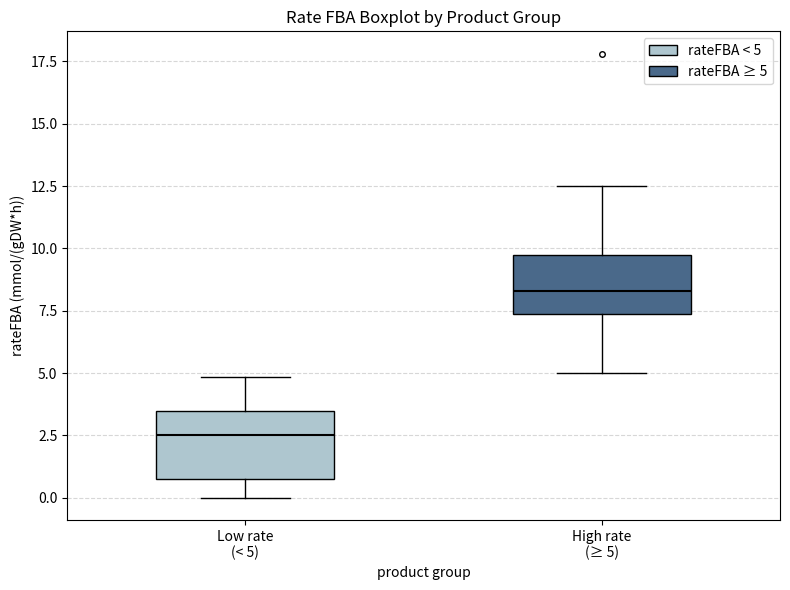

Reading left to right, transcribe this box plot: for each box, give where its median line is, the range the box spans, and where its two whiskers end, as read against the y-axis. The values are not printed on the chart, so give them approximately, as read against the axis.

Low rate (< 5): median 2.5, box 1.0 to 3.5, whiskers 0.0 to 5.0
High rate (≥ 5): median 8.5, box 7.5 to 9.5, whiskers 5.0 to 12.5